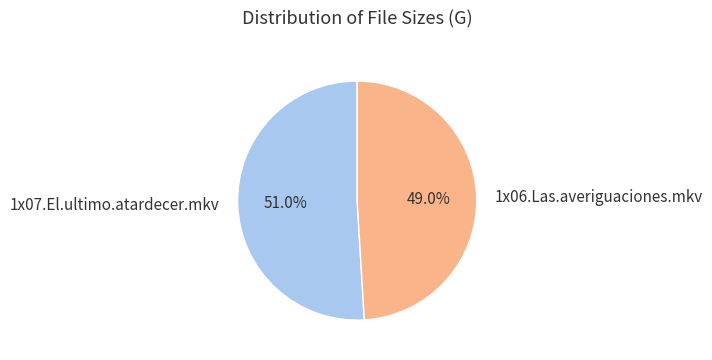

Is it true that 1x07.El.ultimo.atardecer.mkv is 51% of the pie?

True